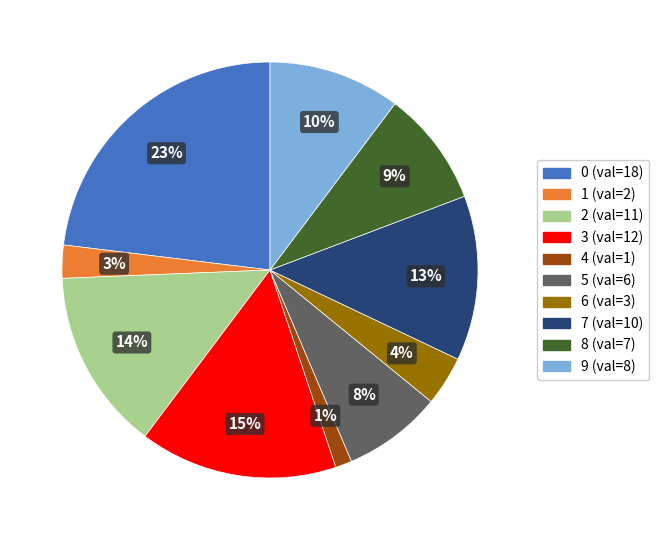

To the nearest percent, what is the average slice percentage?

10%